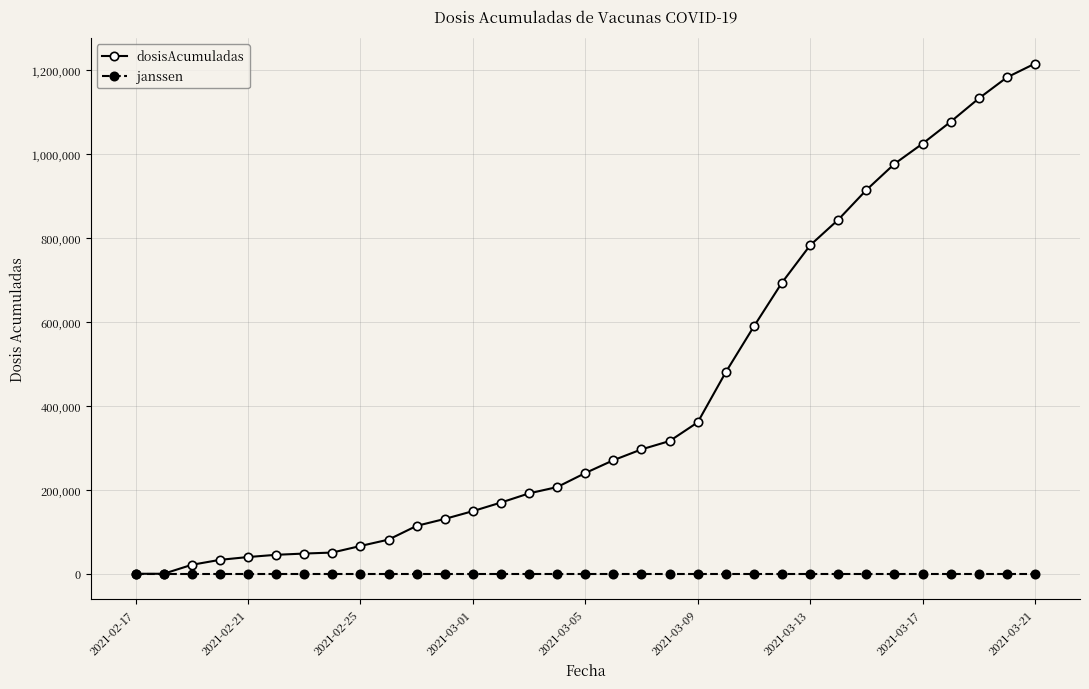

Which series has the largest total across all categories?

dosisAcumuladas